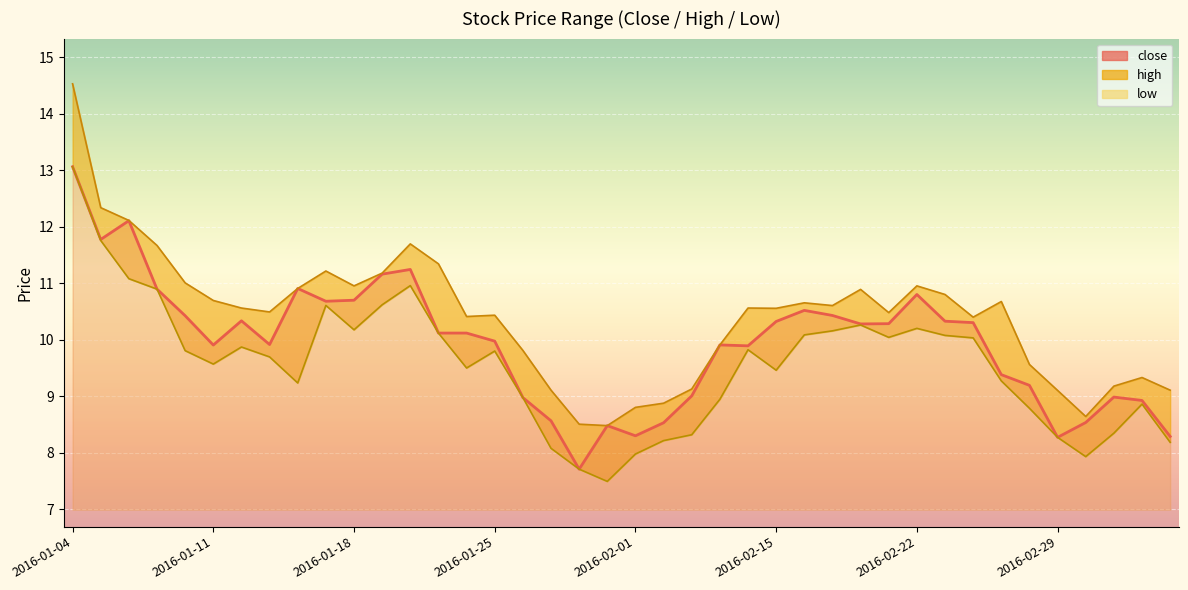

At how many categories does at least one series exceed 12?

3